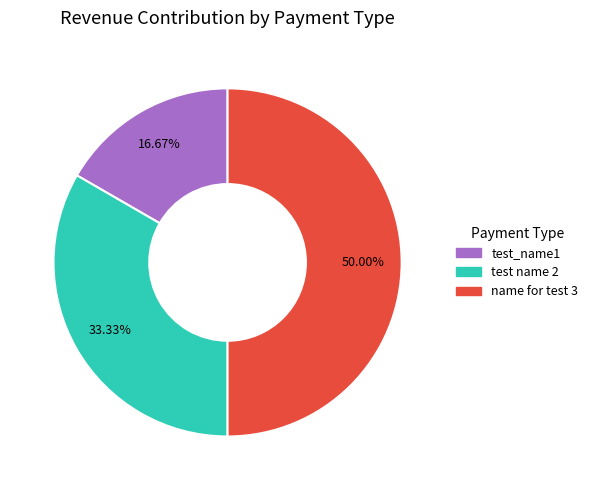

To the nearest percent, what is the combined percentage of name for test 3 and test_name1?

67%